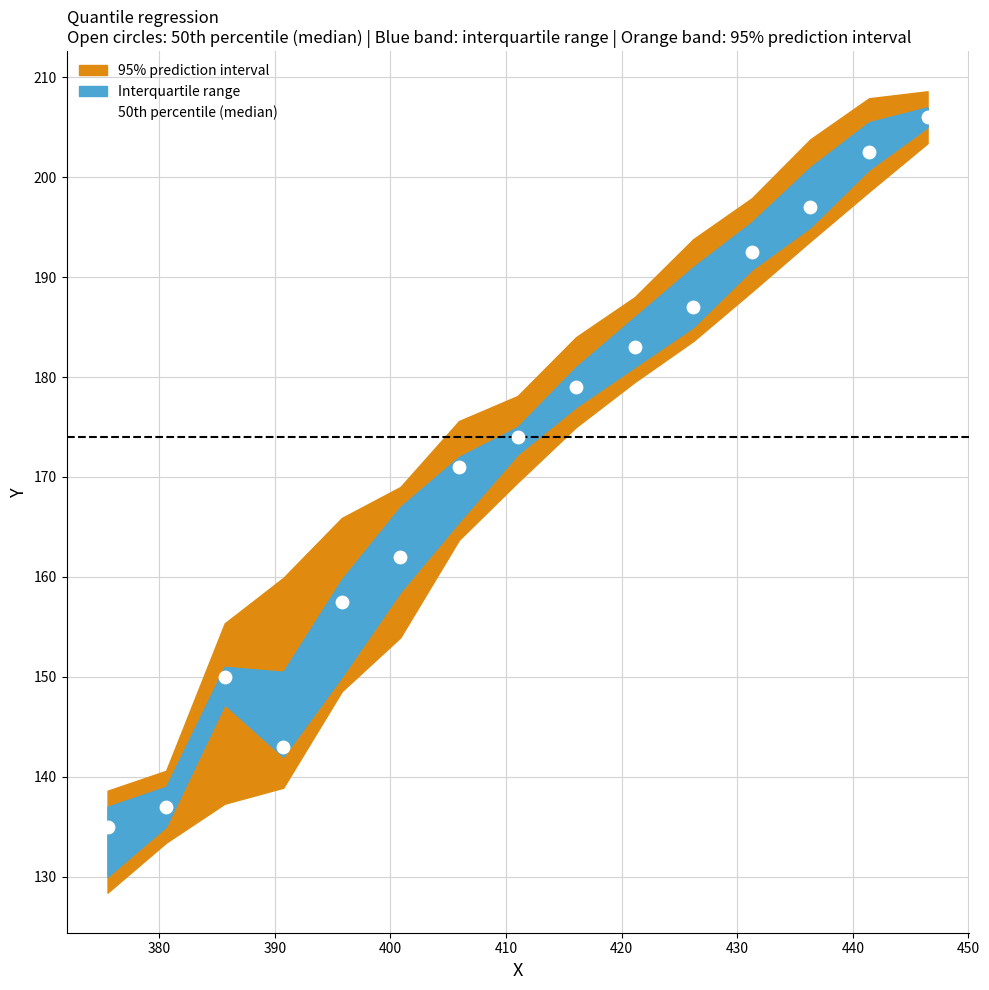

What Y value in the scatter plot is closest to 170?

171.0